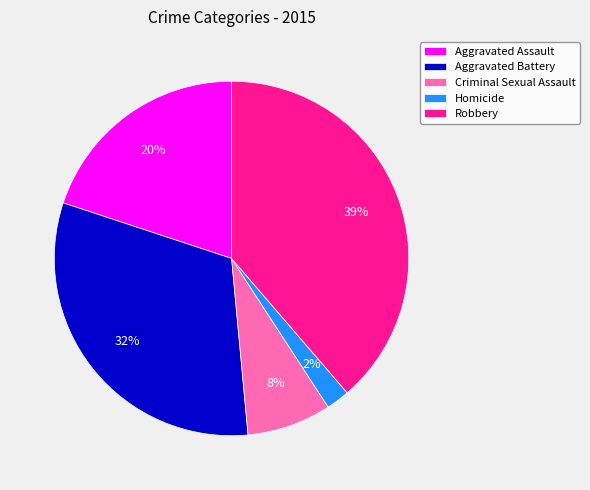

How many slices are in this pie chart?

5